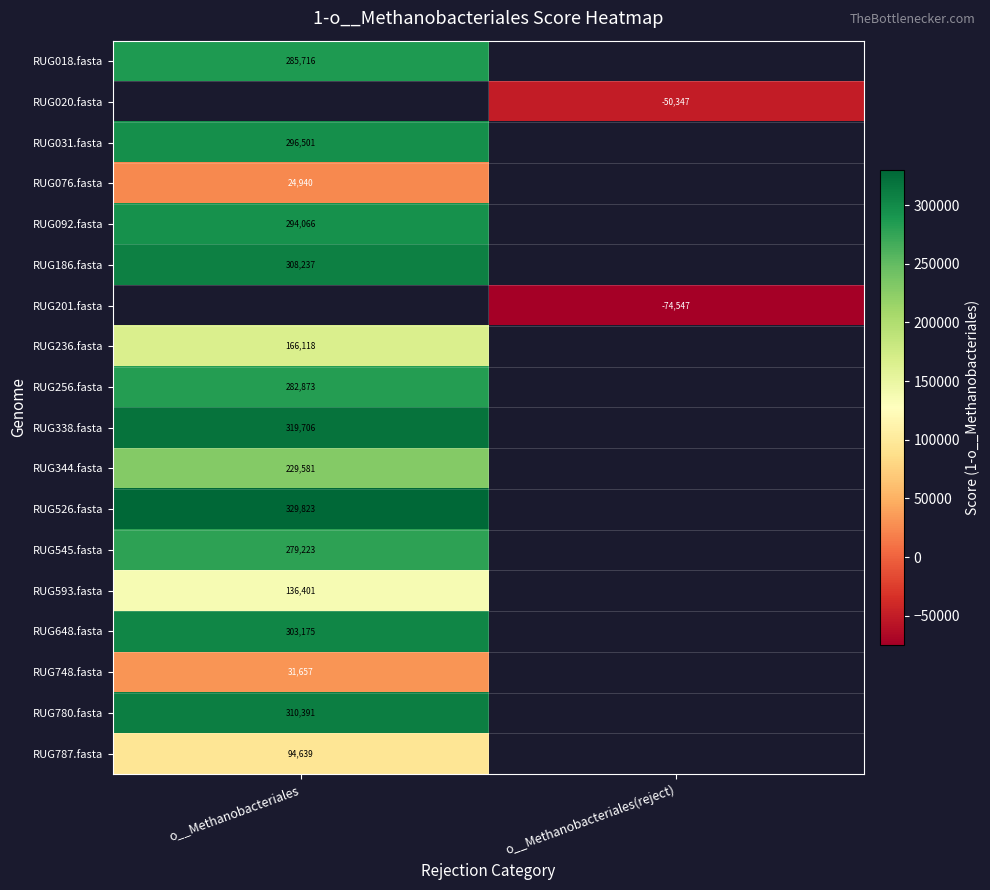

What is the highest value of the RUG092.fasta series?

294066.4